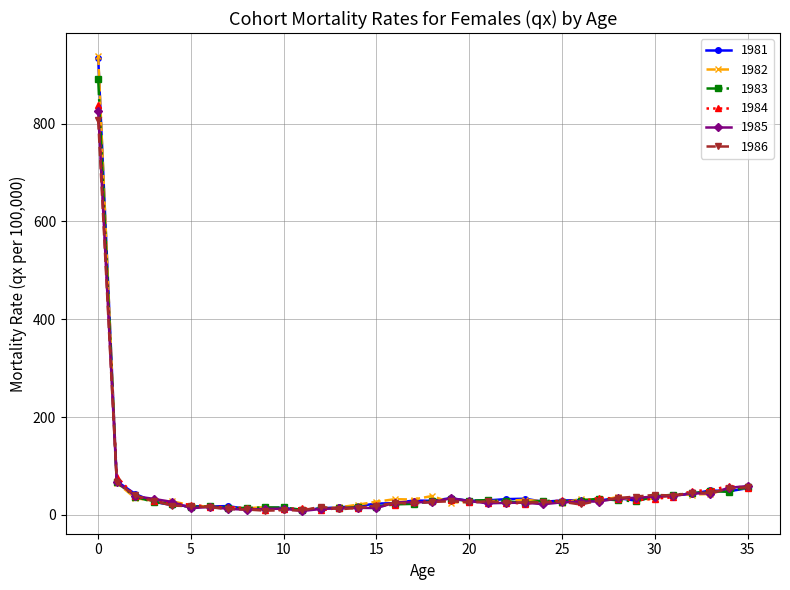

At how many categories does at least one series exceed 895?

1